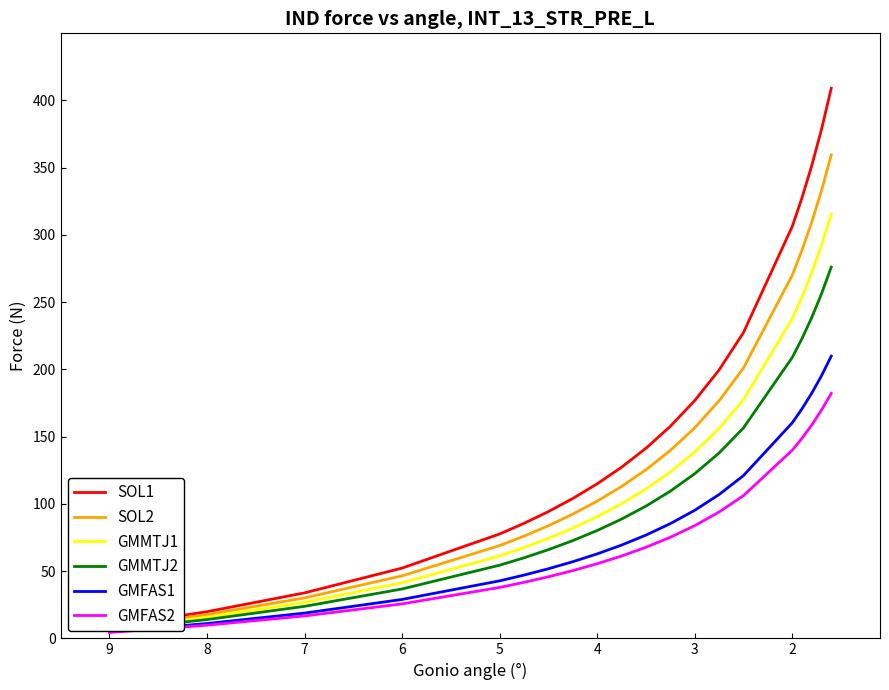

True or false: GMFAS2 and SOL1 cross at least once.

False